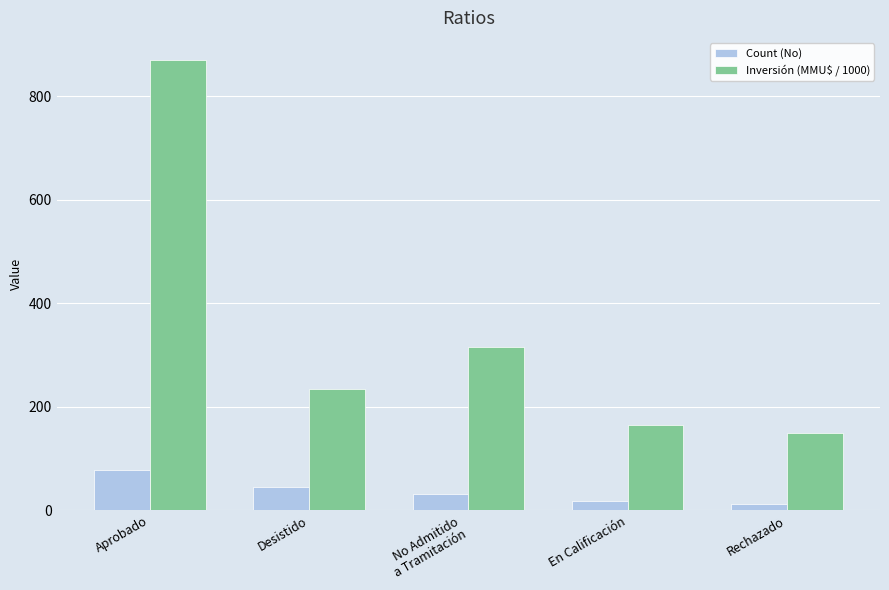

What is the label of the 4th bar from the left?

En Calificación